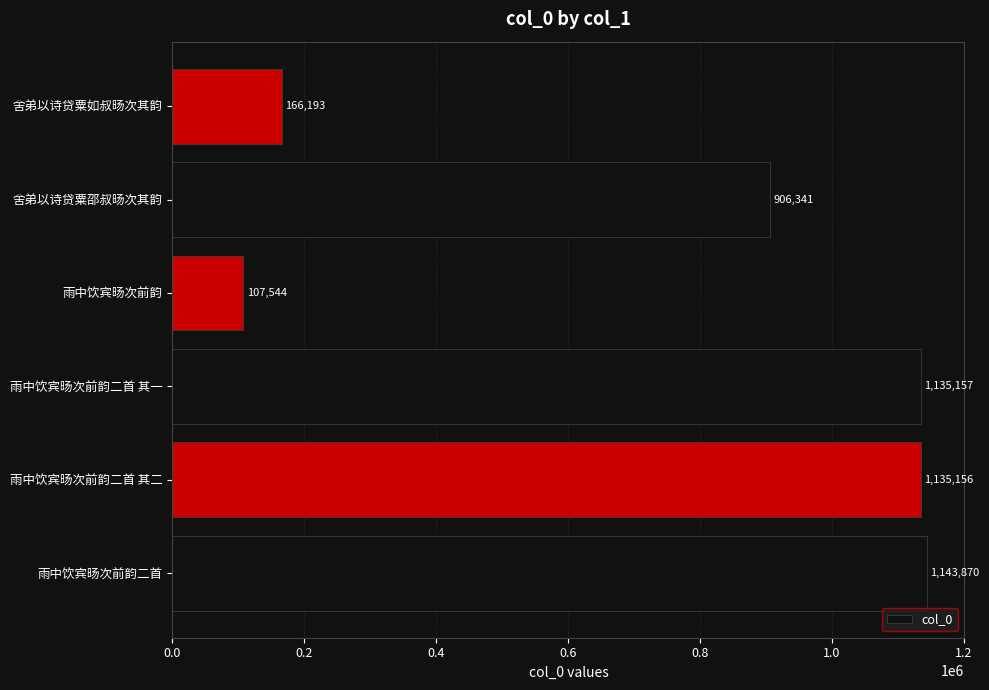

The value at 雨中饮宾旸次前韵 is 107544. True or false?

True